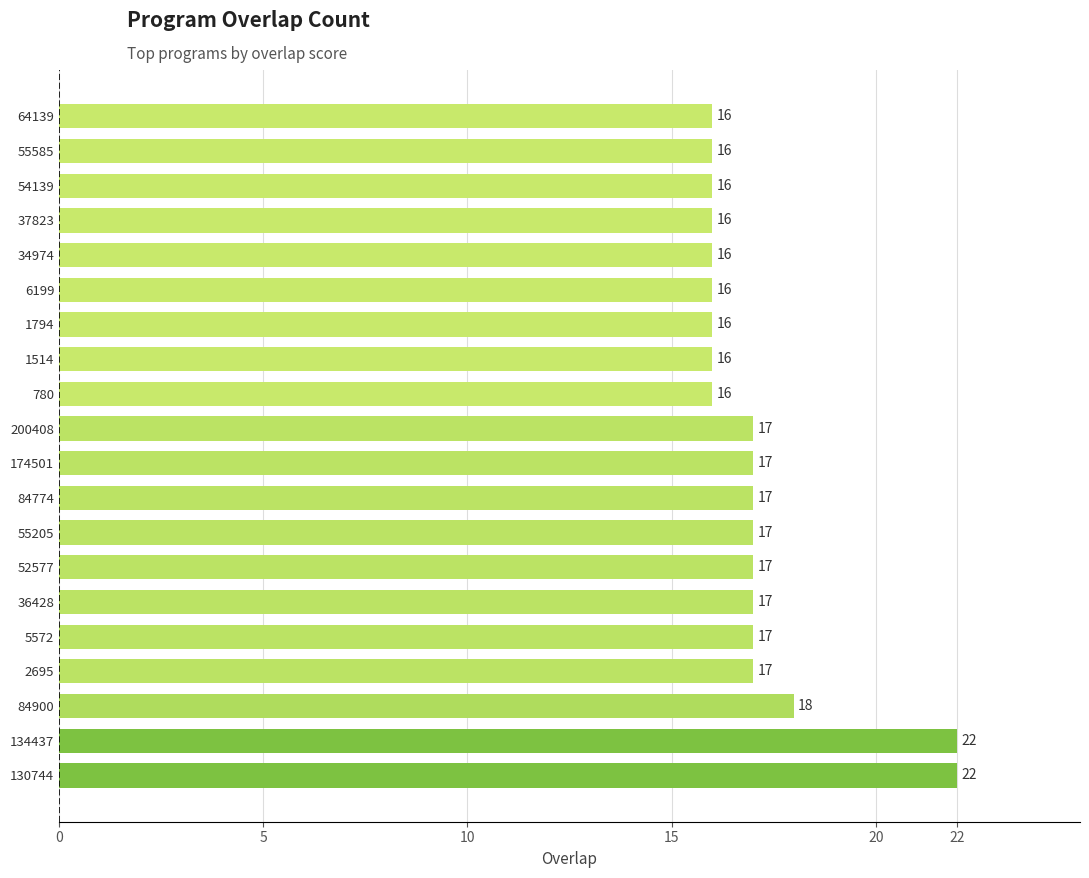

What is the ratio of the value at 54139 to the value at 780?

1.0